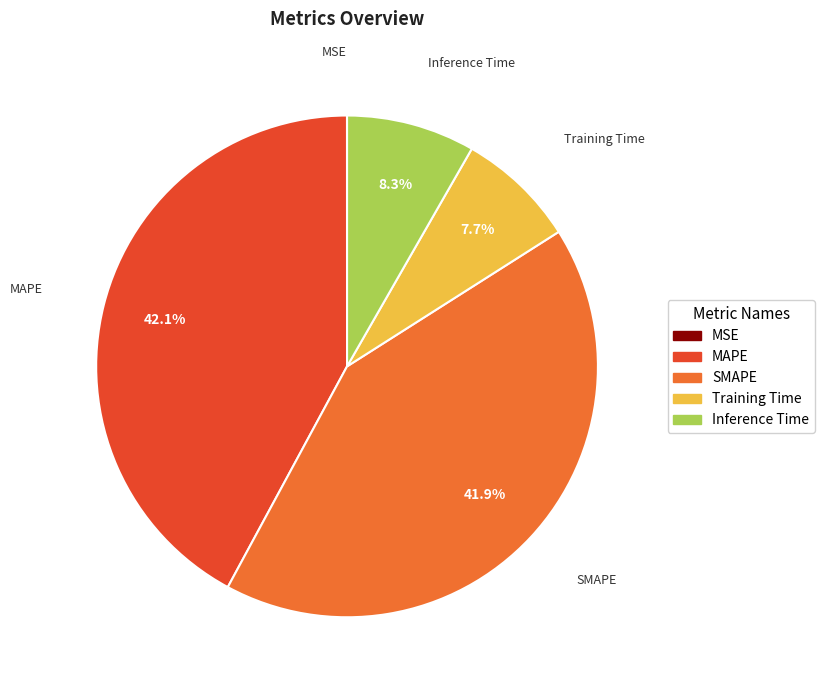

Which has a higher value, Training Time or SMAPE?

SMAPE